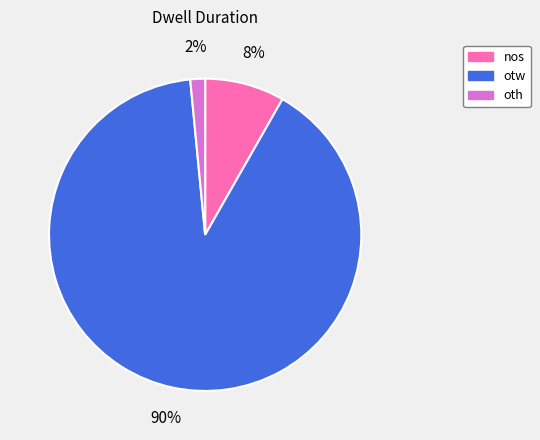

What is the largest slice in the pie chart?

otw